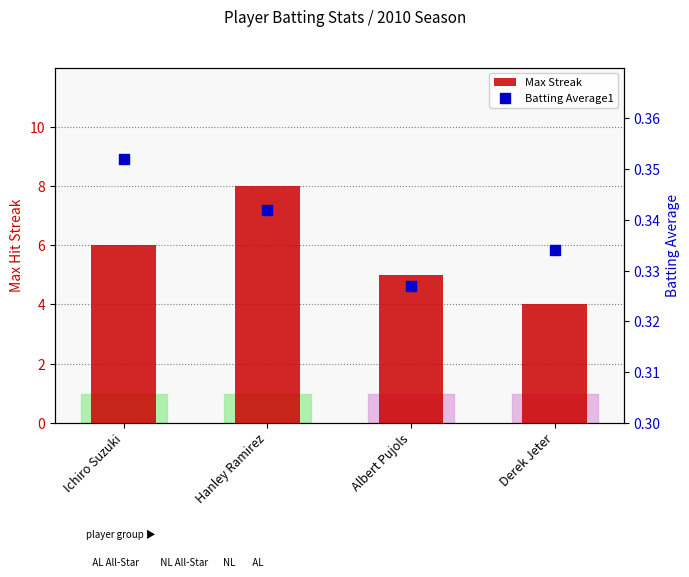

Which series reaches the maximum Y coordinate?

Max Streak